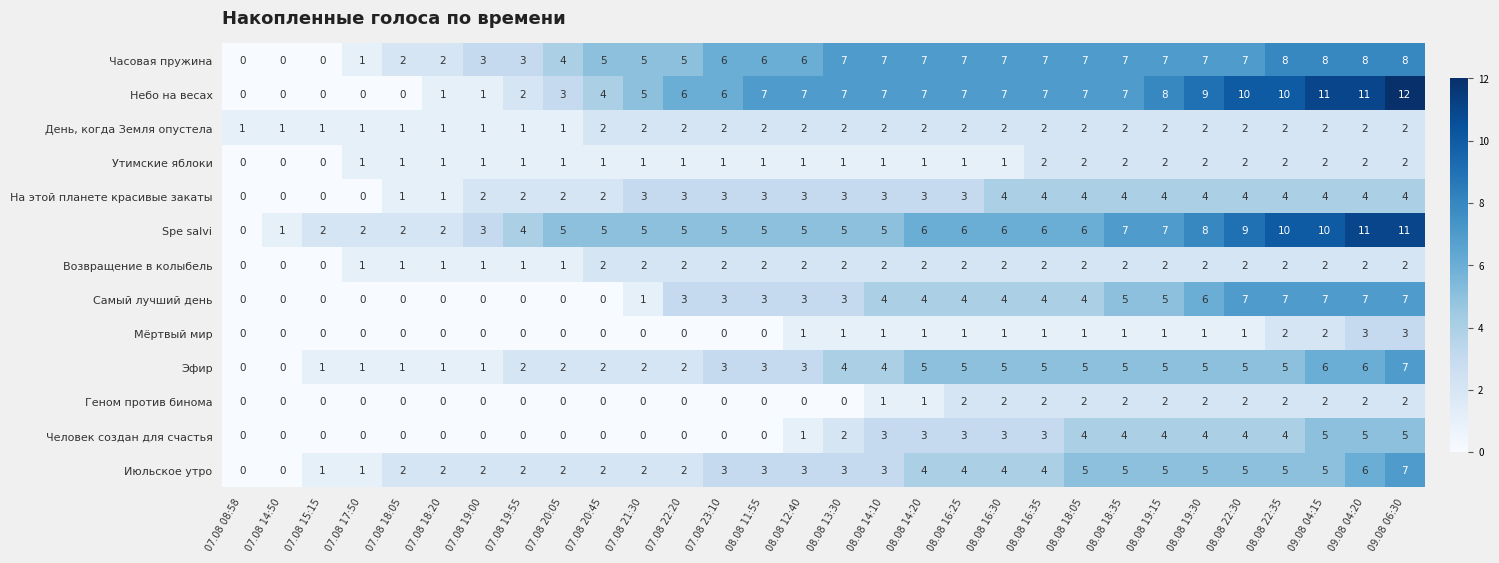

At which category is the sum across all series the highest?

09.08 06:30